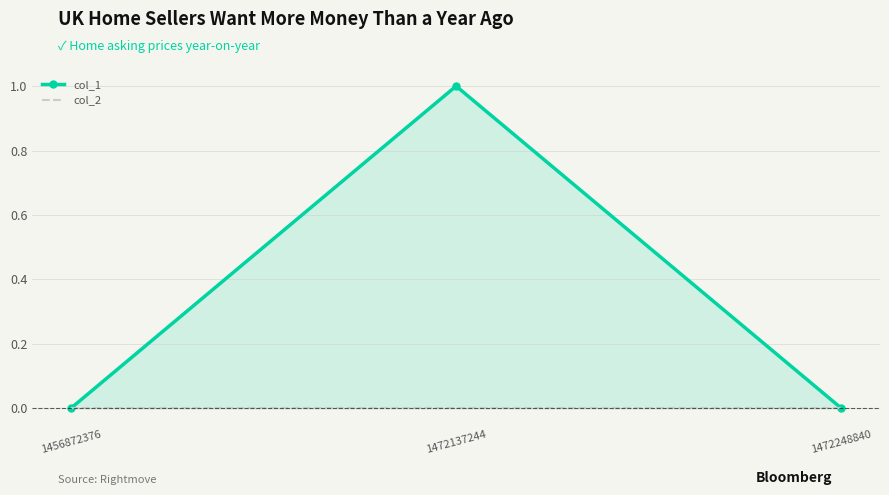

Reading left to right, extract all data points from this chart.

col_1: 1456872376=0	1472137244=1	1472248840=0
col_2: 1456872376=0	1472137244=0	1472248840=0